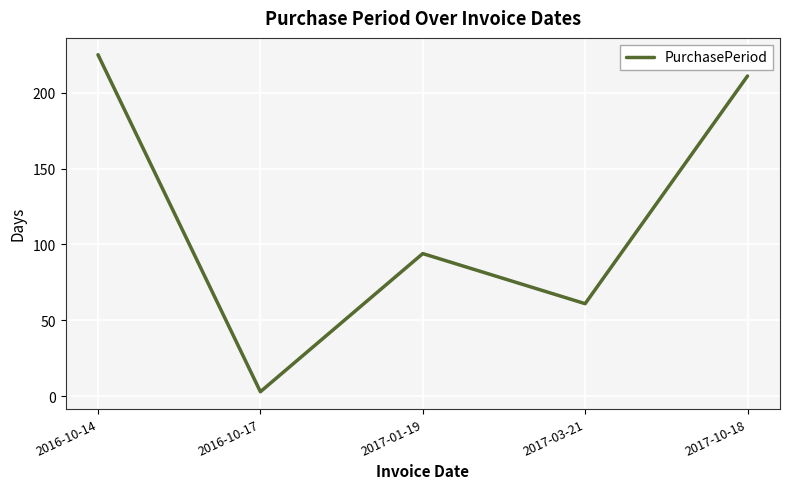

What is the sum of the values at 2017-03-21 and 2016-10-14?

286